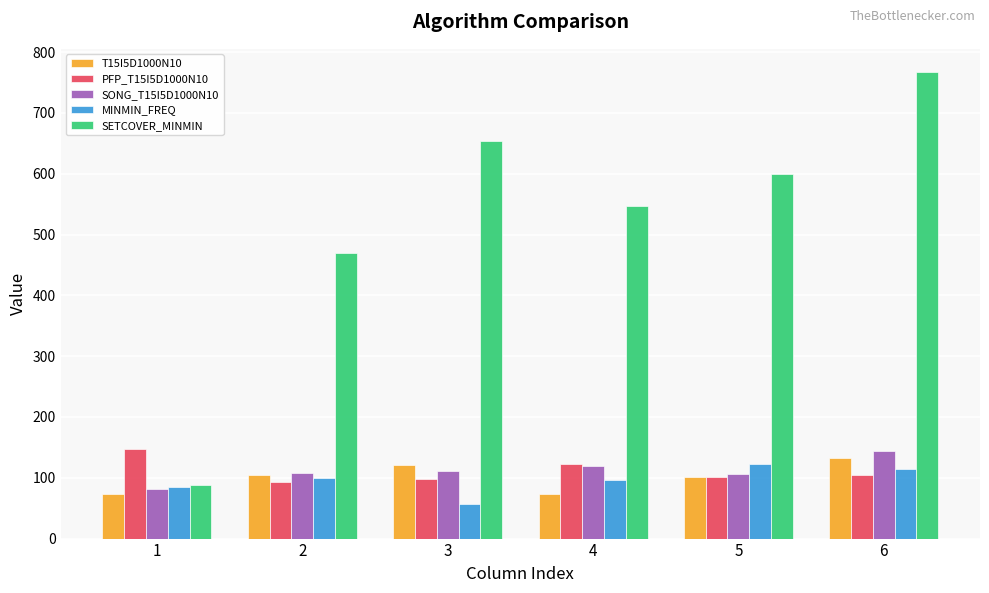

How many groups of bars are there?

6